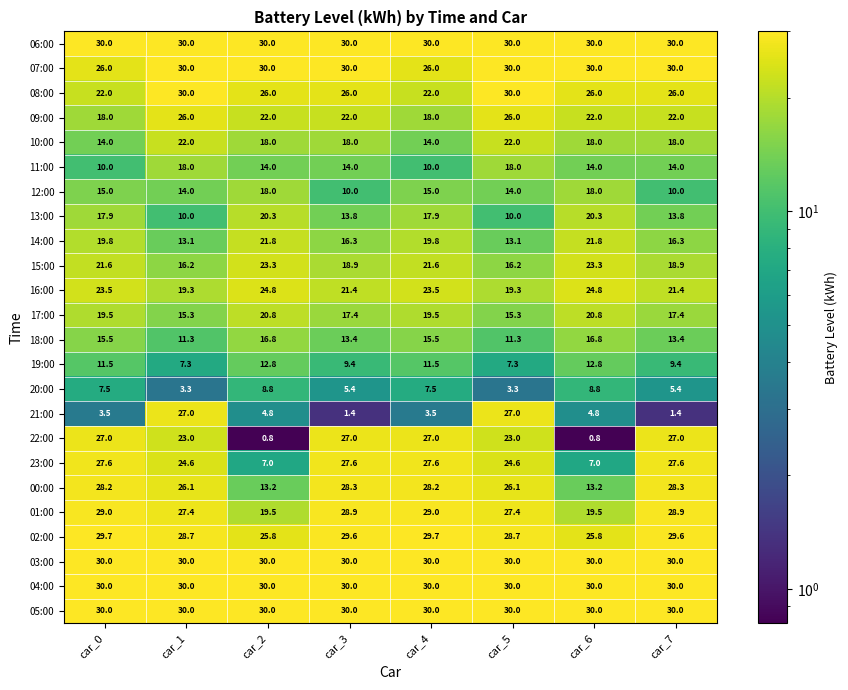

How many series are shown in this chart?

24